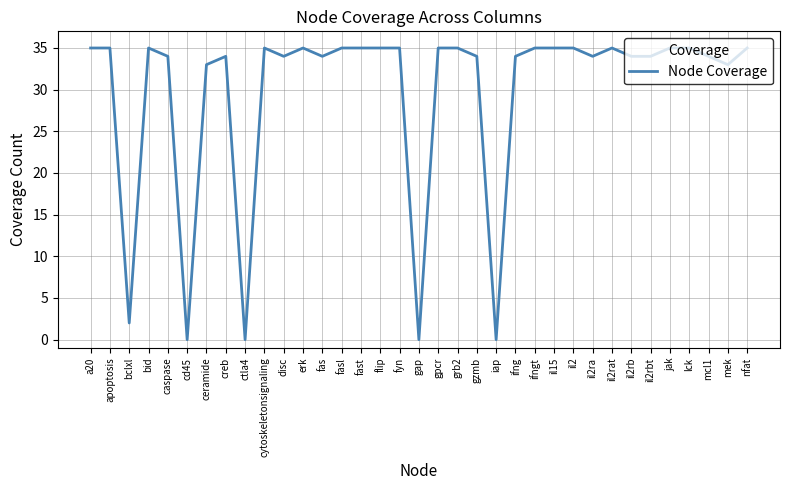

Reading left to right, list all the values displayed in this chart.

35	35	2	35	34	0	33	34	0	35	34	35	34	35	35	35	35	0	35	35	34	0	34	35	35	35	34	35	34	34	35	35	34	33	35